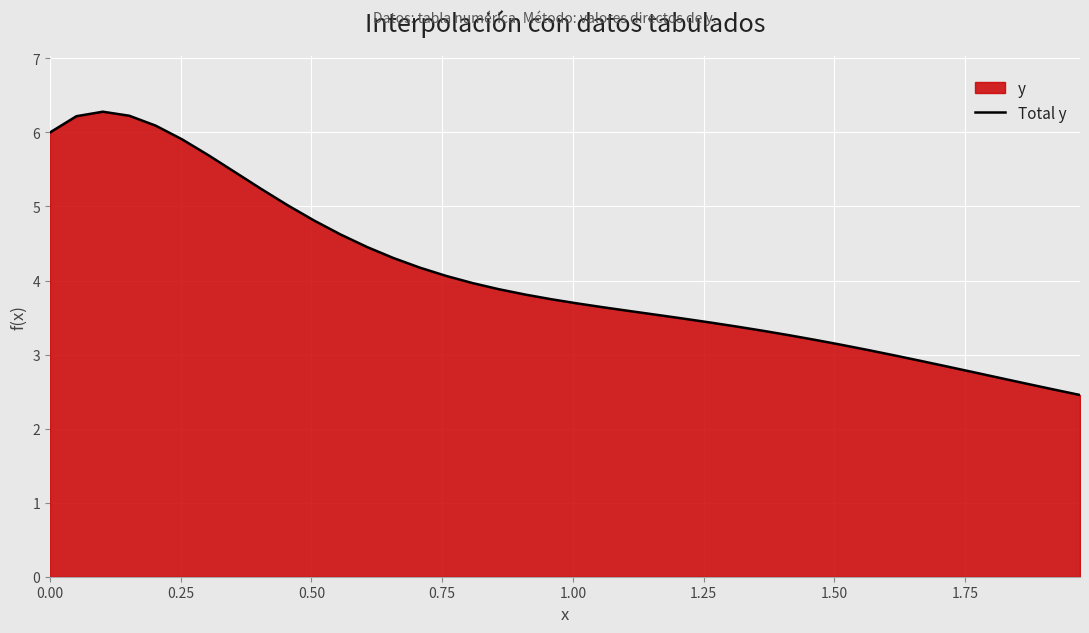

What is the difference between the maximum and minimum values?

3.8